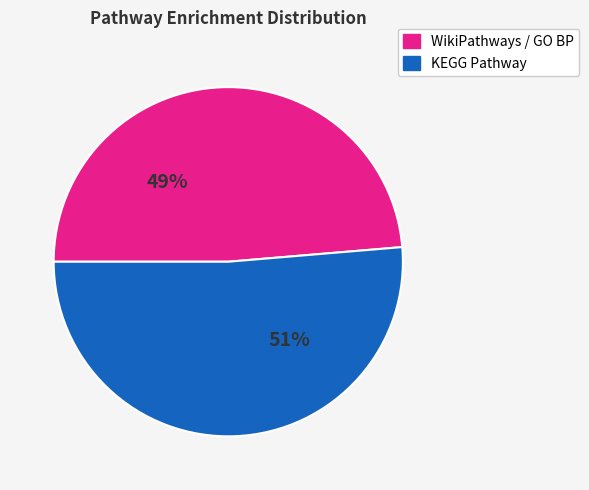

Which slice is the smallest?

WikiPathways / GO BP